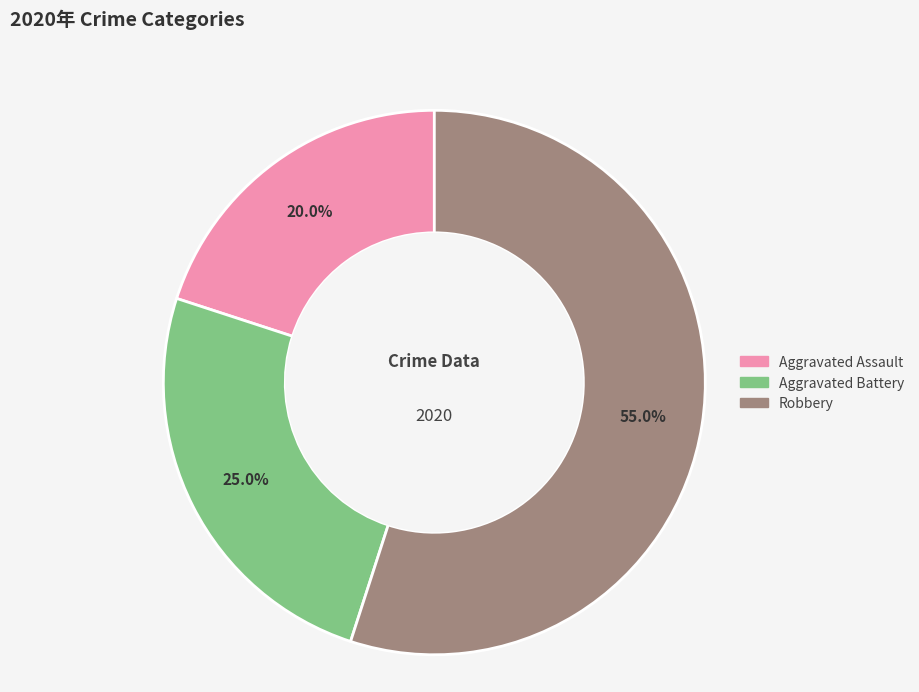

Is there a majority slice in this chart?

Yes